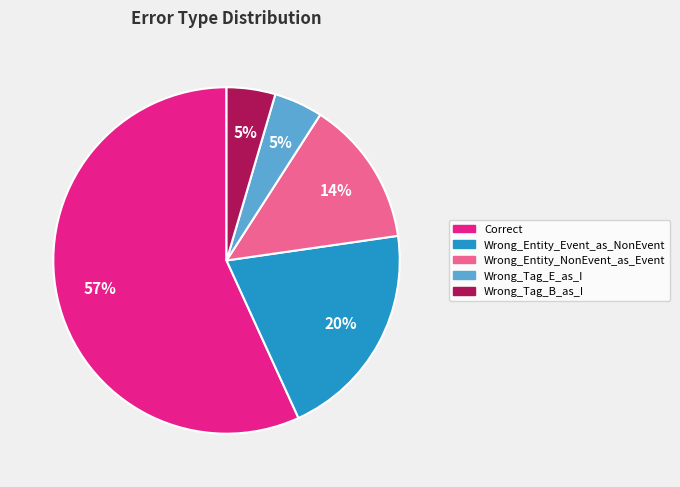

Between Correct and Wrong_Entity_NonEvent_as_Event, which is larger?

Correct